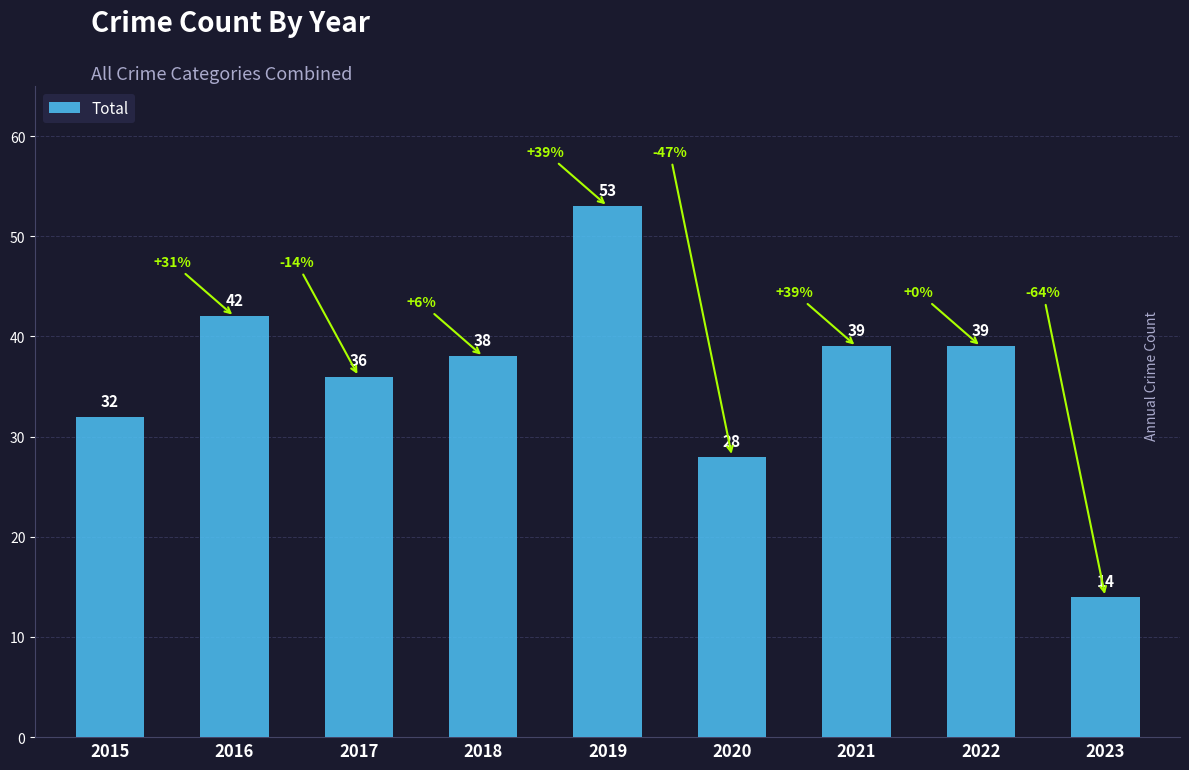

Reading left to right, transcribe all the data shown in this chart.

32	42	36	38	53	28	39	39	14